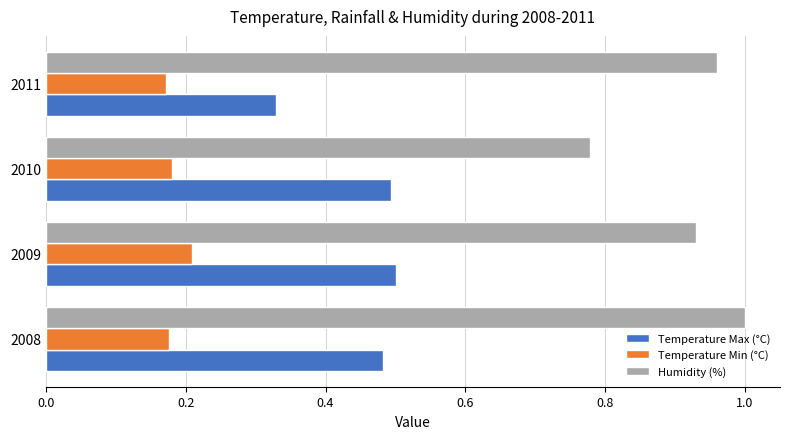

What is the sum of all Temperature Max (°C) values?

1.8